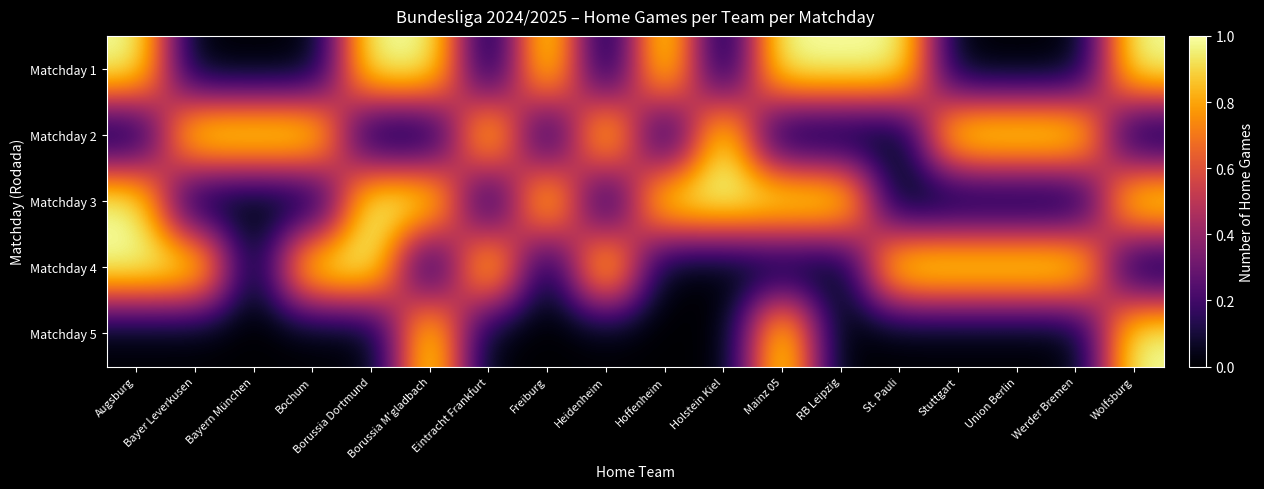

What is the spread (max minus min) of values at Union Berlin?

1